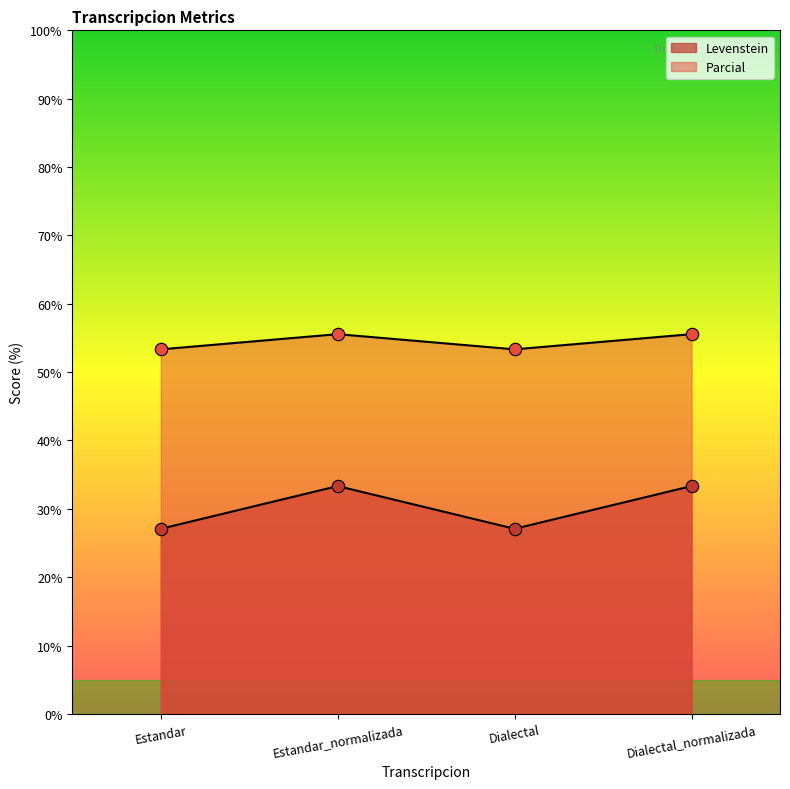

Which series has the largest total across all categories?

Parcial